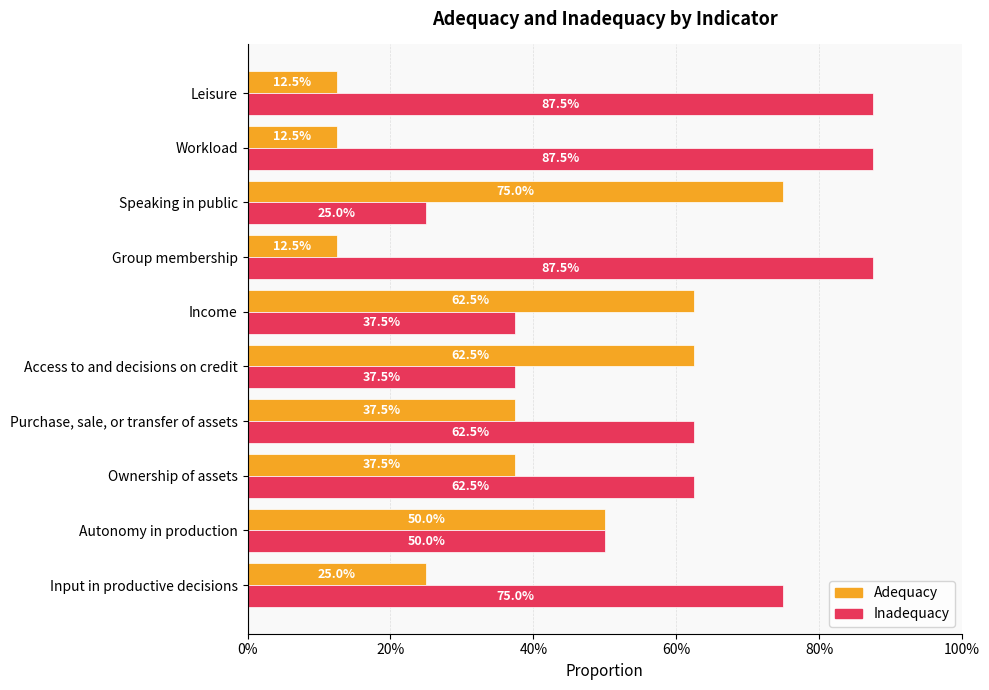

Reading right to left, extract all data points from this chart.

Adequacy: 0.1	0.1	0.8	0.1	0.6	0.6	0.4	0.4	0.5	0.2
Inadequacy: 0.9	0.9	0.2	0.9	0.4	0.4	0.6	0.6	0.5	0.8